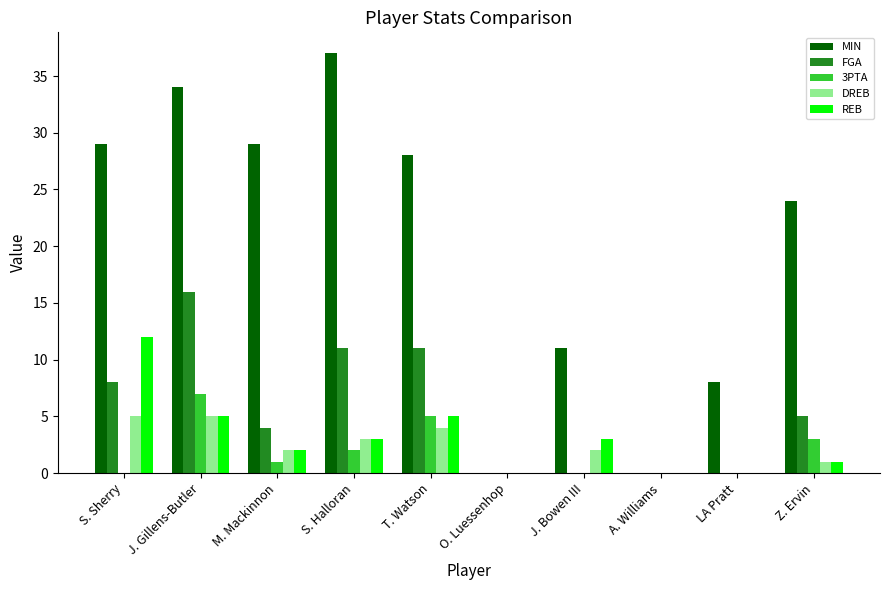

At which category is the sum across all series the highest?

J. Gillens-Butler